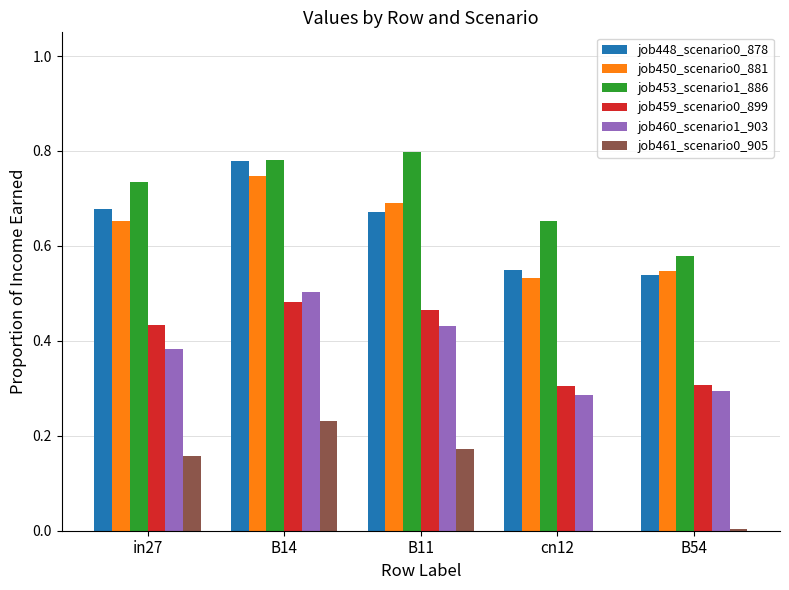

At which label does job460_scenario1_903 reach its peak?

B14